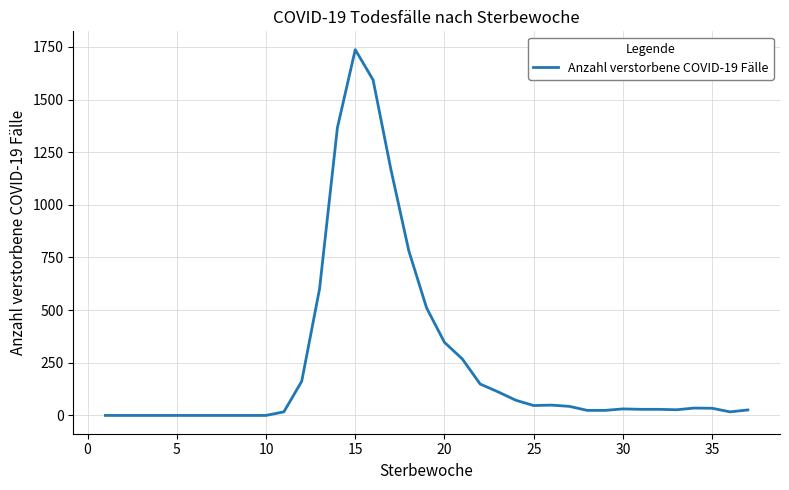

How many values are below 31?

18